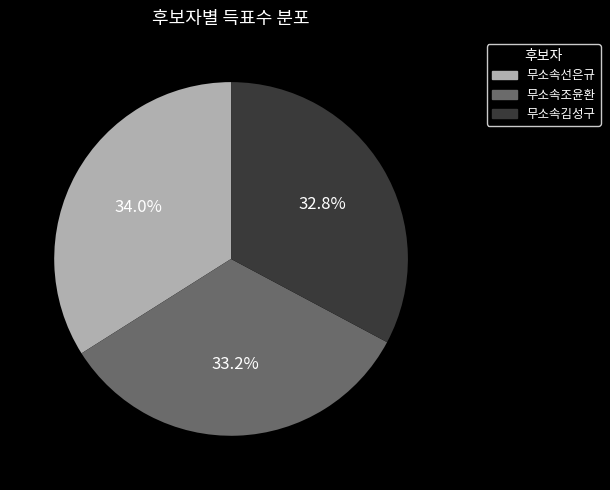

To the nearest percent, what is the combined percentage of 무소속조윤환 and 무소속김성구?

66%